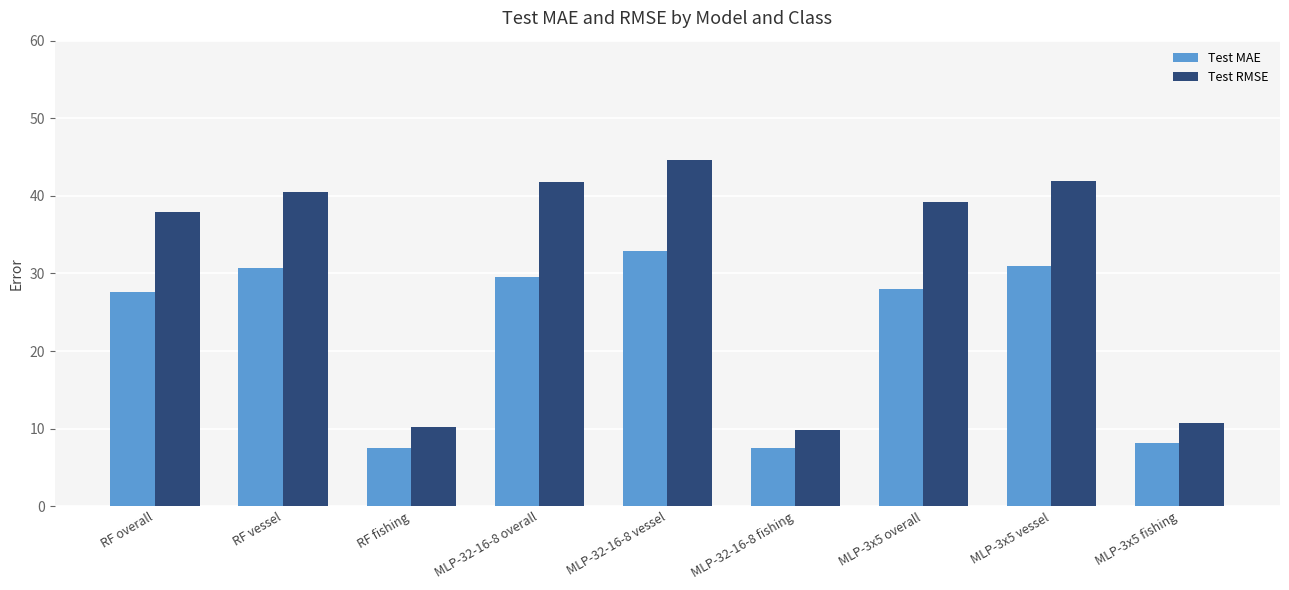

Which series changed the most between MLP-32-16-8 fishing and MLP-3x5 overall?

Test RMSE